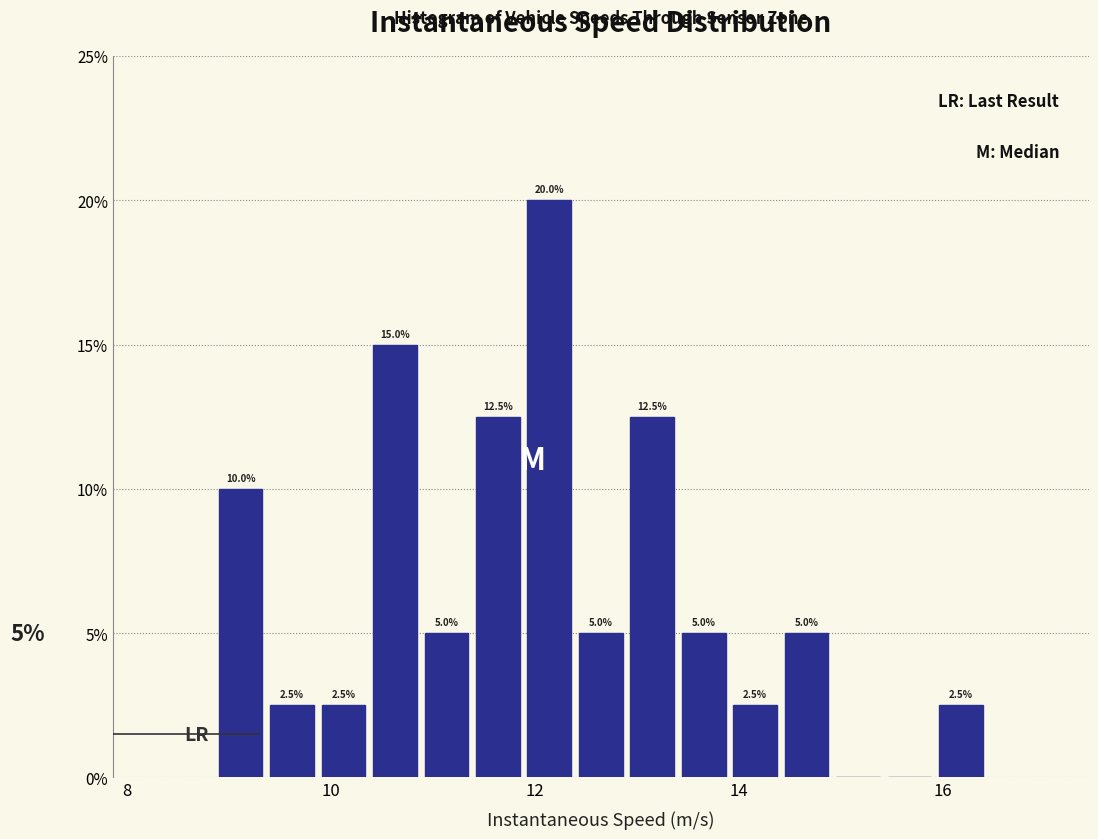

Around what value on the x-axis is the tallest bar? Give the approximate position of its centre, as read against the axis.

12.2